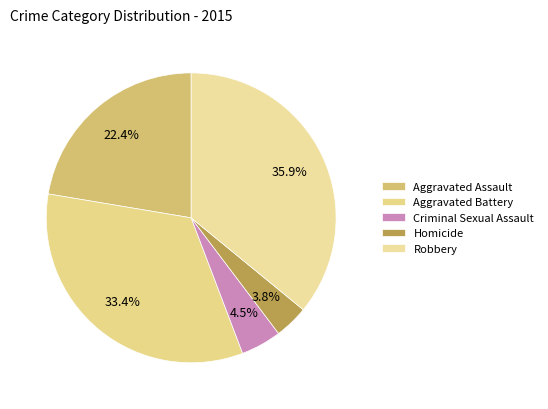

Count the number of slices in the pie.

5